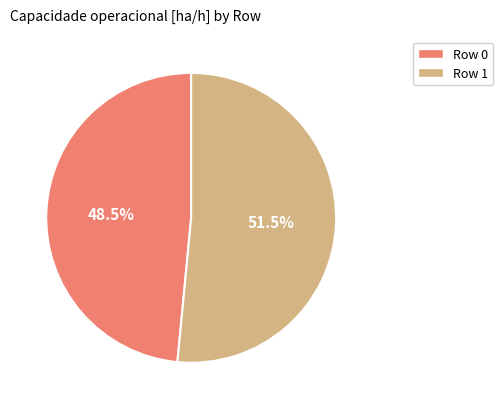

To the nearest percent, what is the difference between the largest and smallest slice percentages?

3%